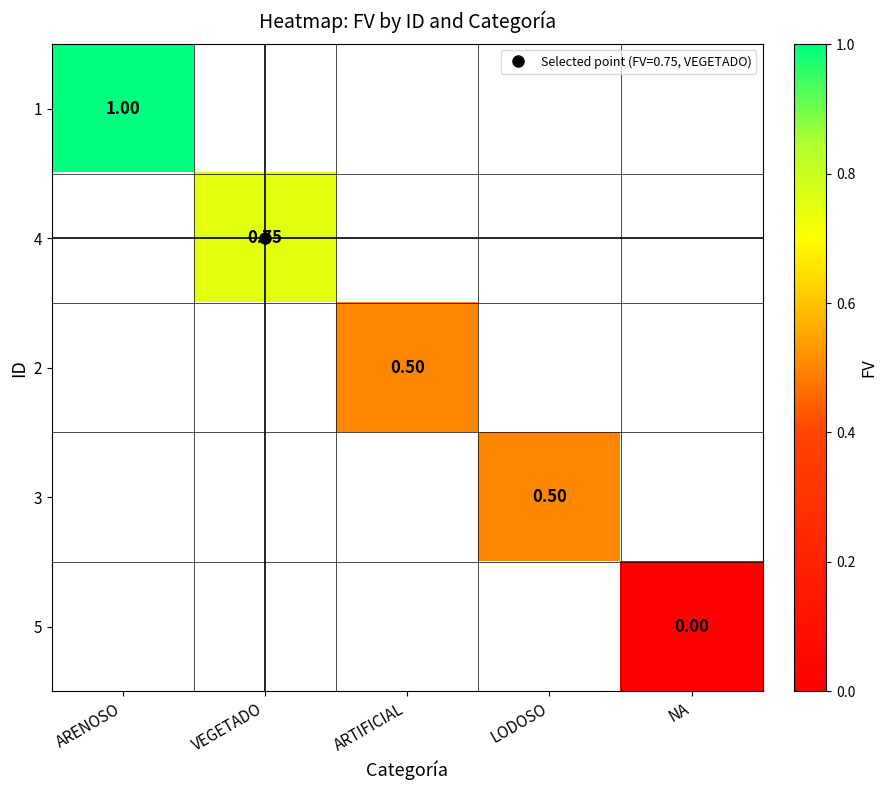

Which category has the lowest value in the 2 series?

ARENOSO